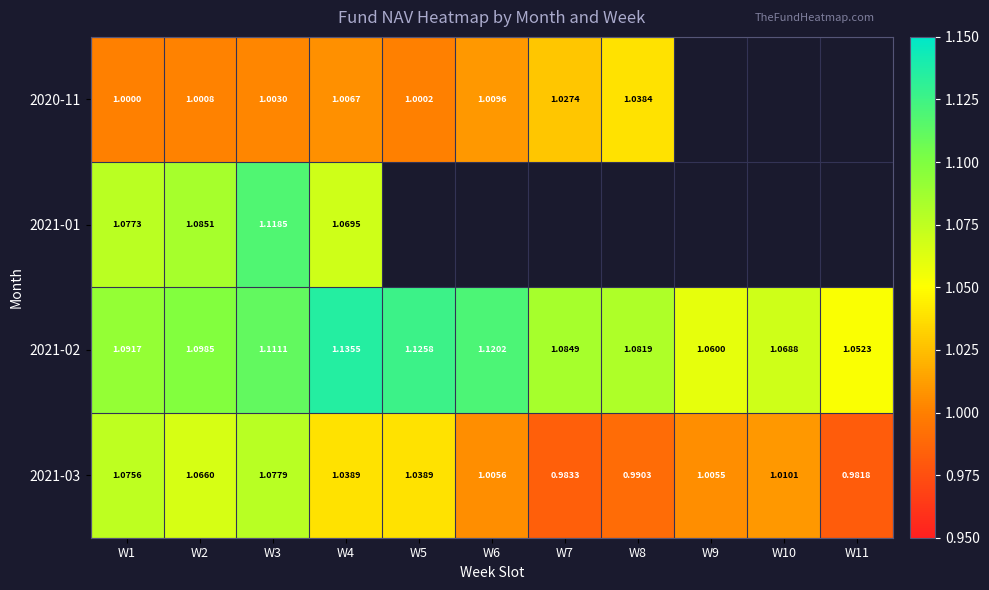

At which label does 2021-02 reach its minimum?

W11